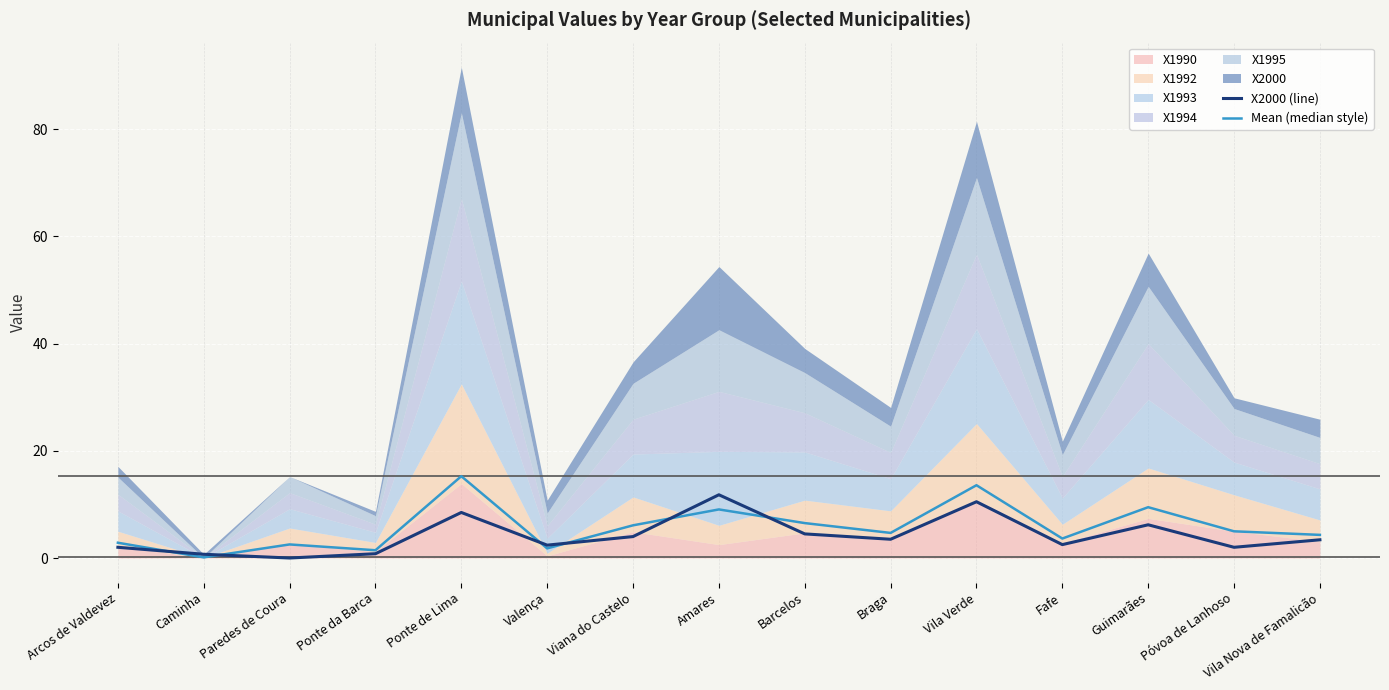

What is the value of the Mean (median style) point at the 2nd from the left?

0.1